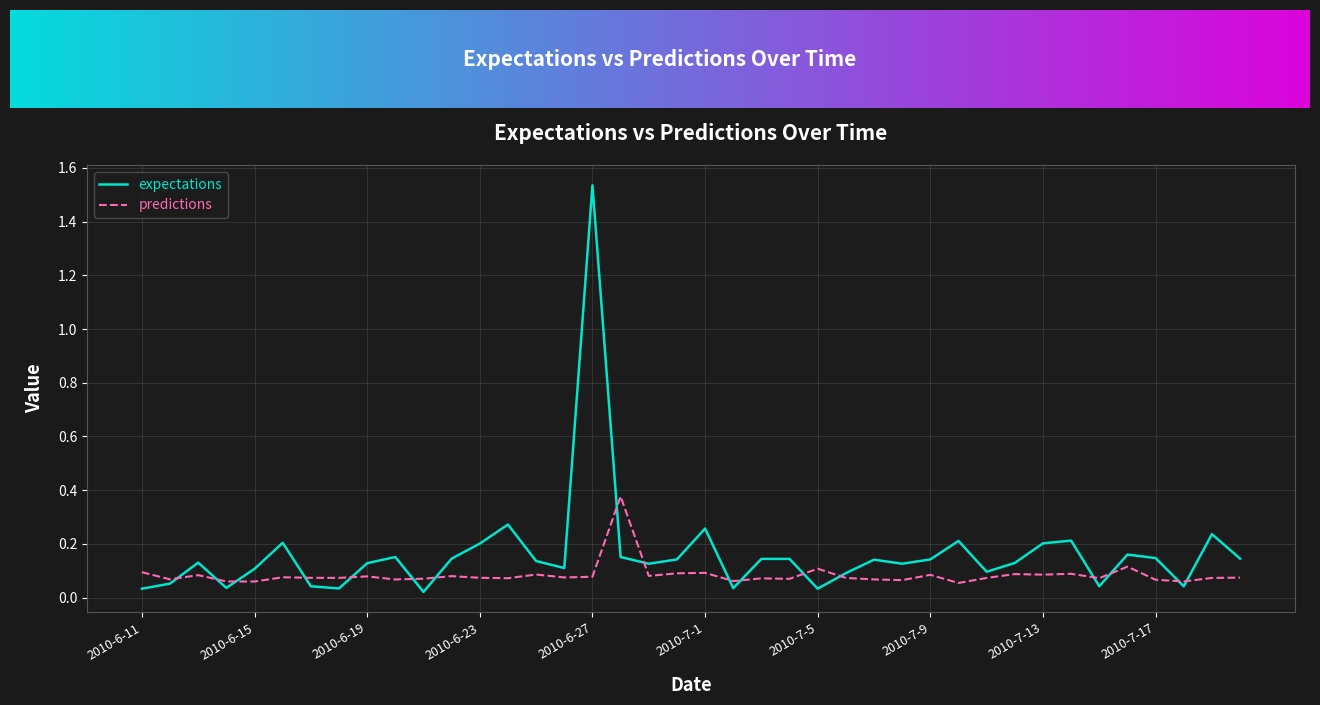

Which series has the widest spread of values?

expectations